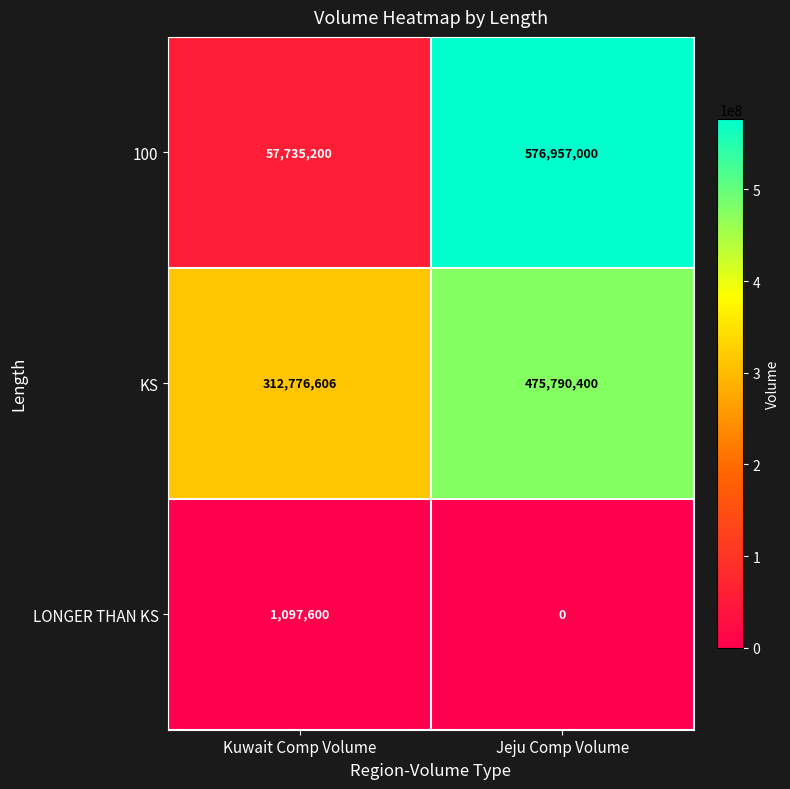

Which category has the lowest value across all series?

Jeju Comp Volume